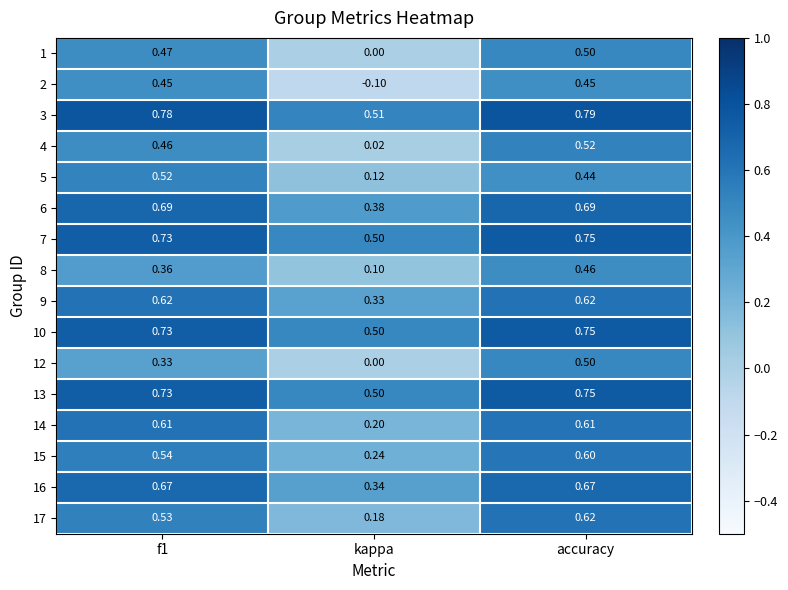

Which category has the lowest value in the 1 series?

kappa